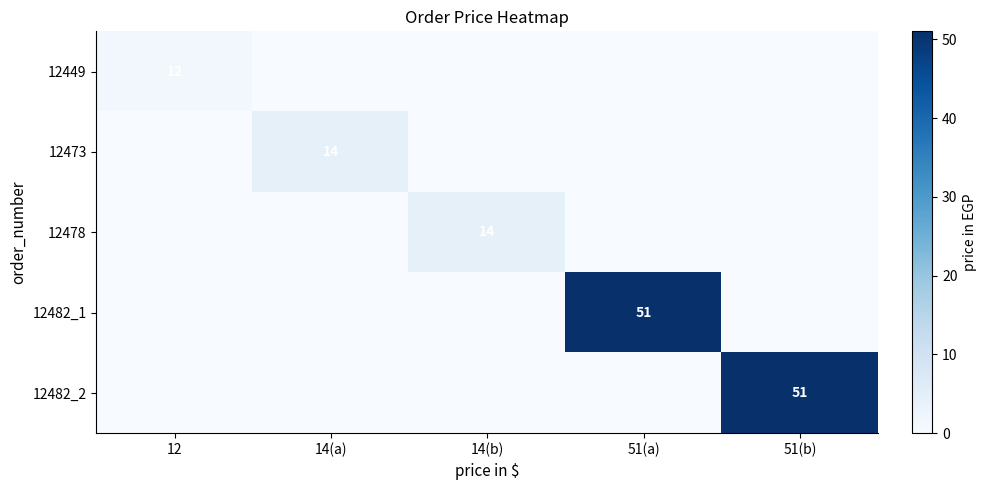

What is the maximum value shown in the chart?

51.0